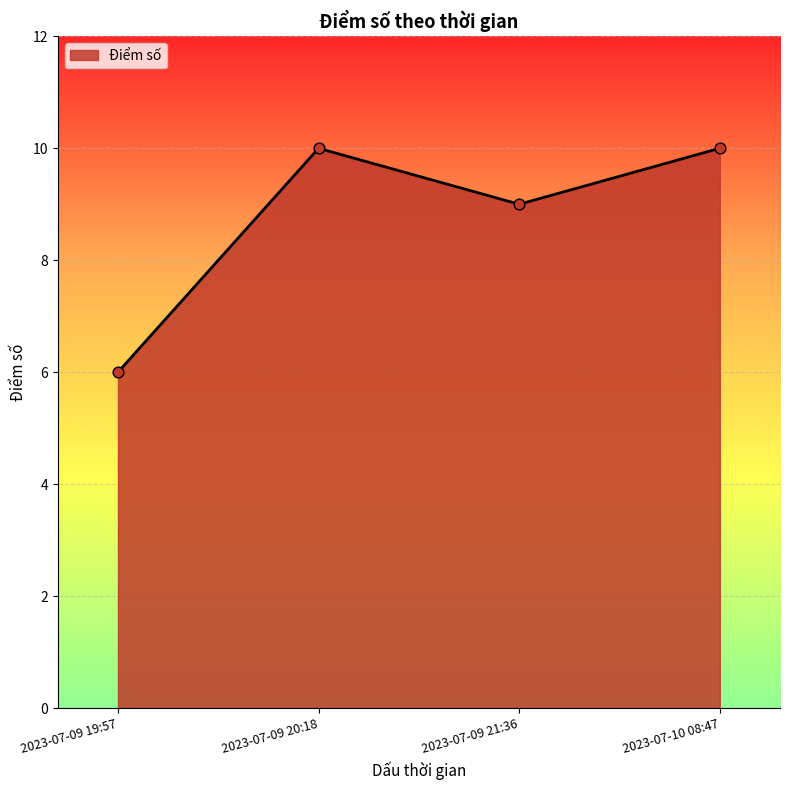

What is the ratio of the value at 2023-07-09 21:36 to the value at 2023-07-10 08:47?

0.9